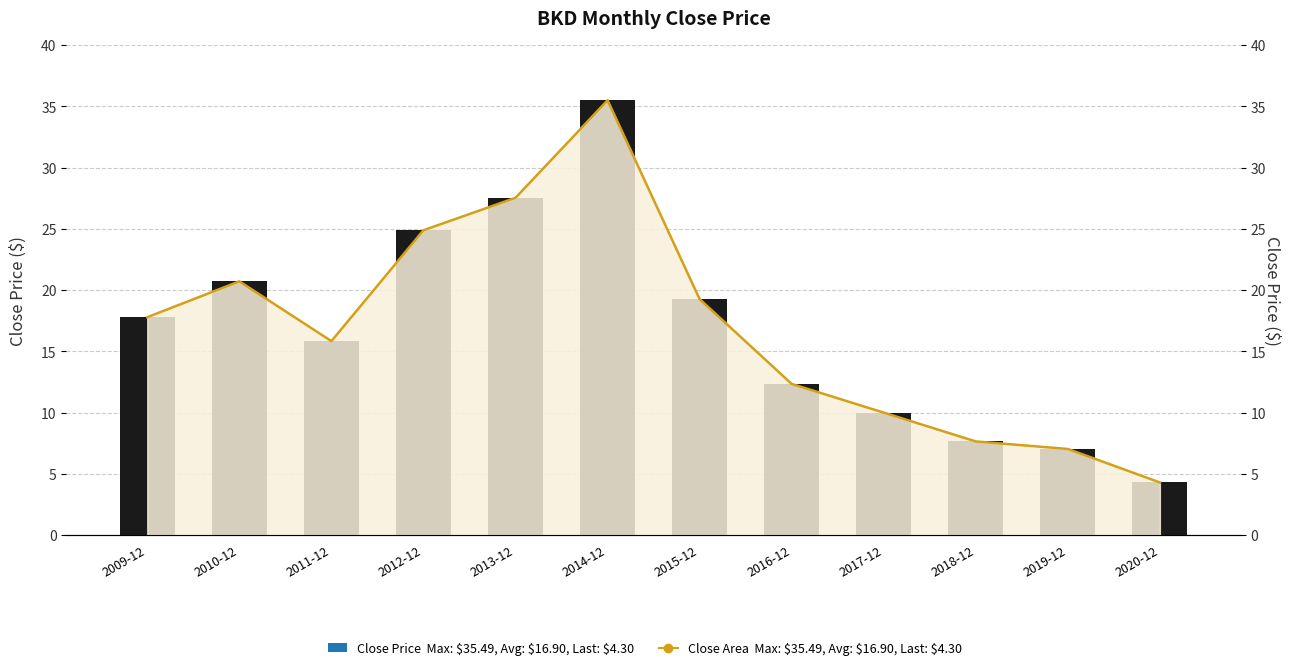

Reading left to right, what are all the values shown in this chart?

Close Price: 2009-12=17.8	2010-12=20.7	2011-12=15.8	2012-12=24.9	2013-12=27.5	2014-12=35.5	2015-12=19.3	2016-12=12.3	2017-12=10.0	2018-12=7.6	2019-12=7.0	2020-12=4.3
Close Line: 2009-12=17.8	2010-12=20.7	2011-12=15.8	2012-12=24.9	2013-12=27.5	2014-12=35.5	2015-12=19.3	2016-12=12.3	2017-12=10.0	2018-12=7.6	2019-12=7.0	2020-12=4.3